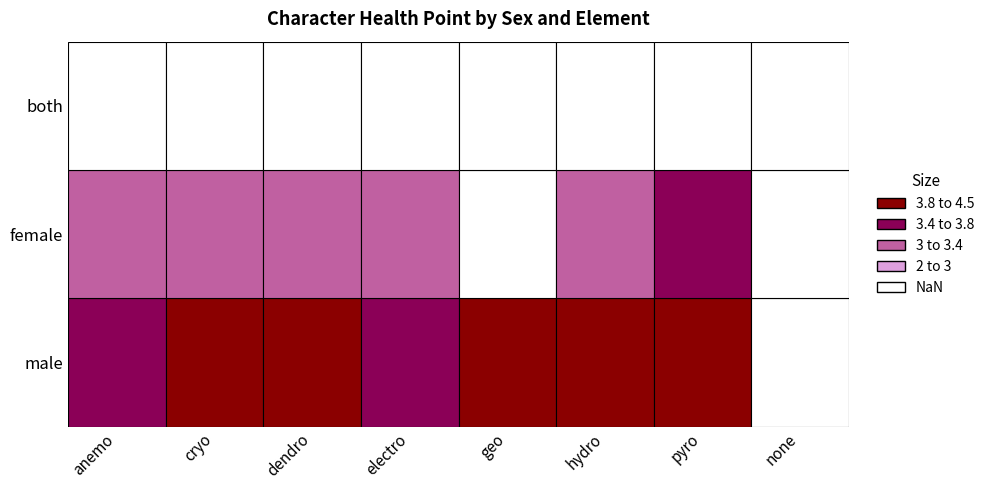

Reading left to right, list all the values displayed in this chart.

male: anemo=3.7	cryo=4.0	dendro=4.0	electro=3.7	geo=4.0	hydro=4.0	pyro=4.0	none=0.0
female: anemo=3.0	cryo=3.2	dendro=3.0	electro=3.3	geo=0.0	hydro=3.2	pyro=3.4	none=0.0
both: anemo=0.0	cryo=0.0	dendro=0.0	electro=0.0	geo=0.0	hydro=0.0	pyro=0.0	none=0.0